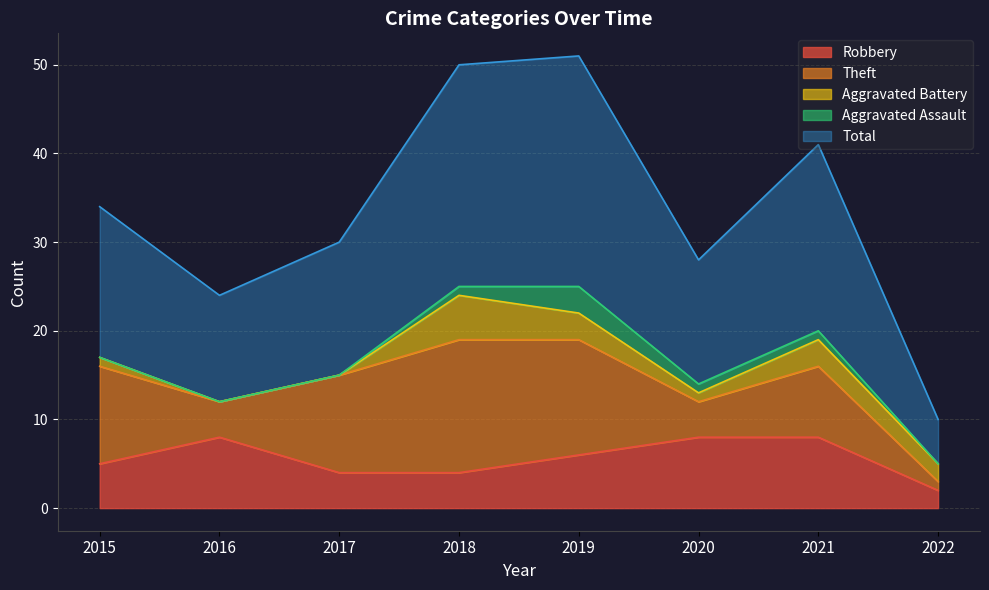

Which series has the largest total across all categories?

Total